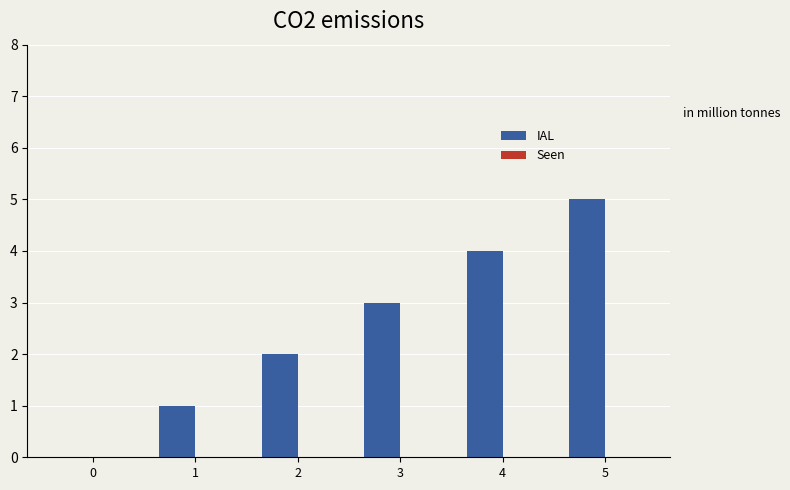

Approximately how many times larger is the value at 2 compared to 3?

0.7